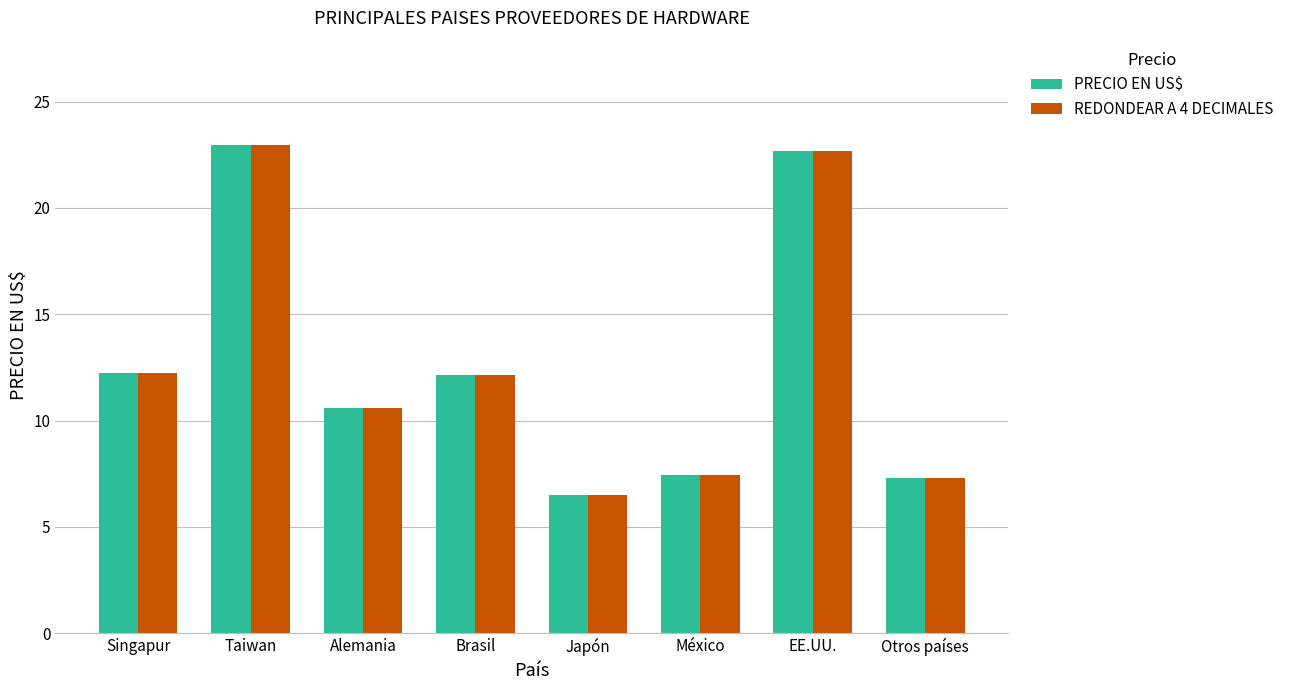

What is the average value of the PRECIO EN US$ series?

12.7